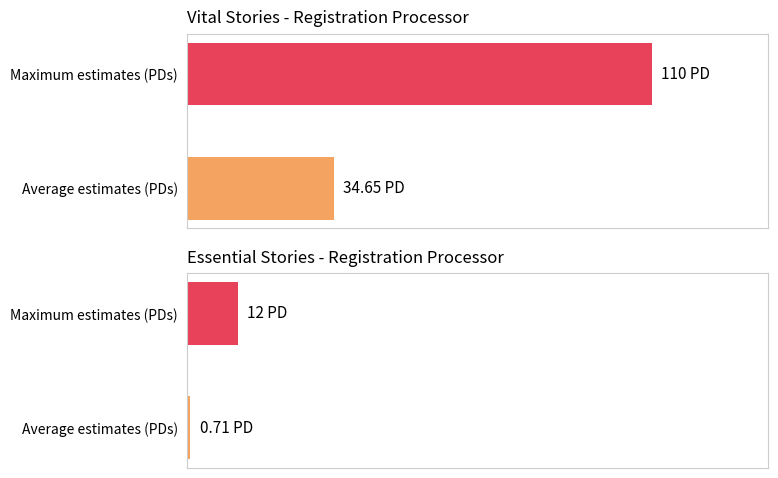

What is the spread (max minus min) of values at 0?

76